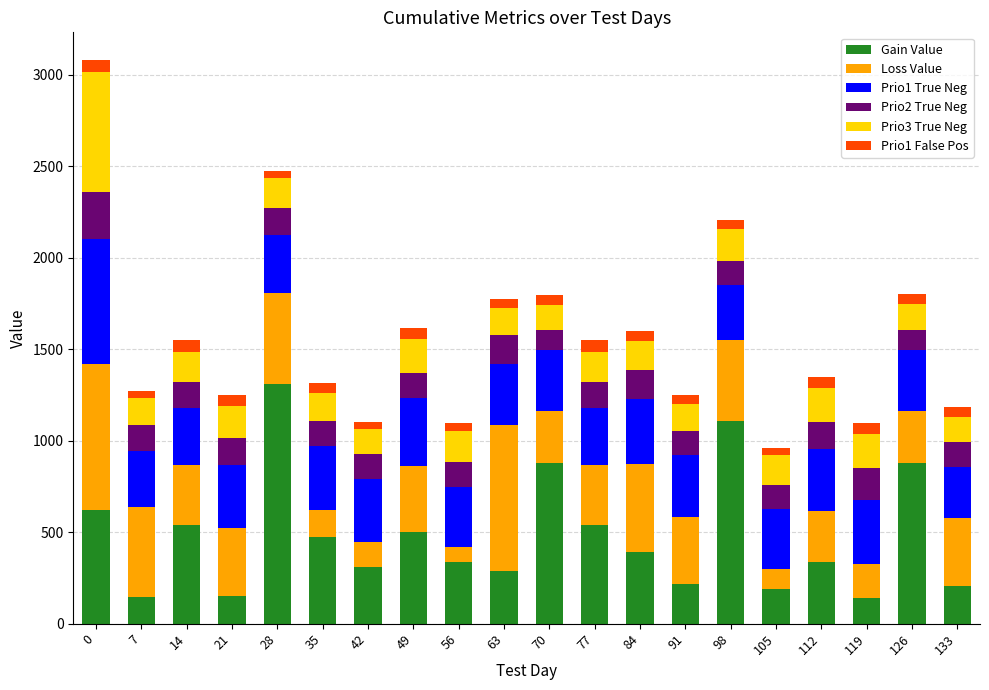

What are all the series names shown in the legend?

Gain Value, Loss Value, Prio1 True Neg, Prio2 True Neg, Prio3 True Neg, Prio1 False Pos